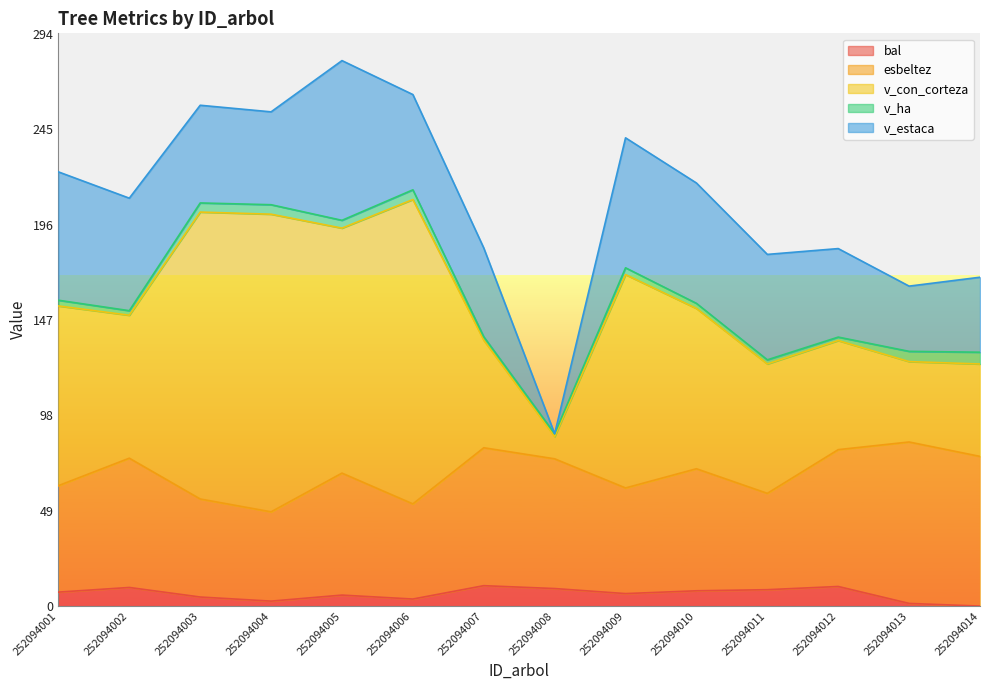

What is the value of the bal point at the 12th from the left?

10.1